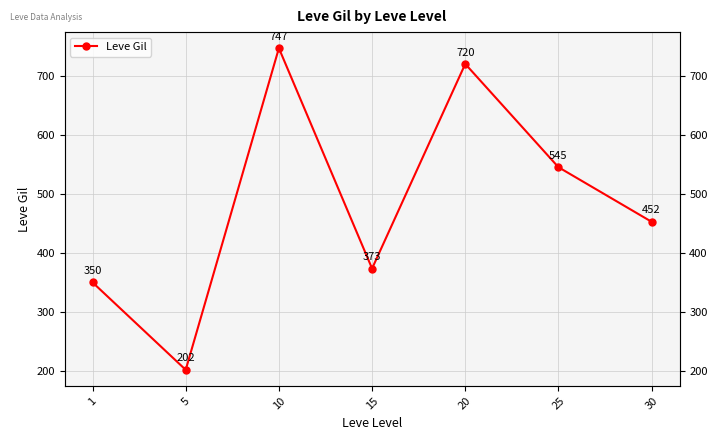

Where is the first local minimum?

5